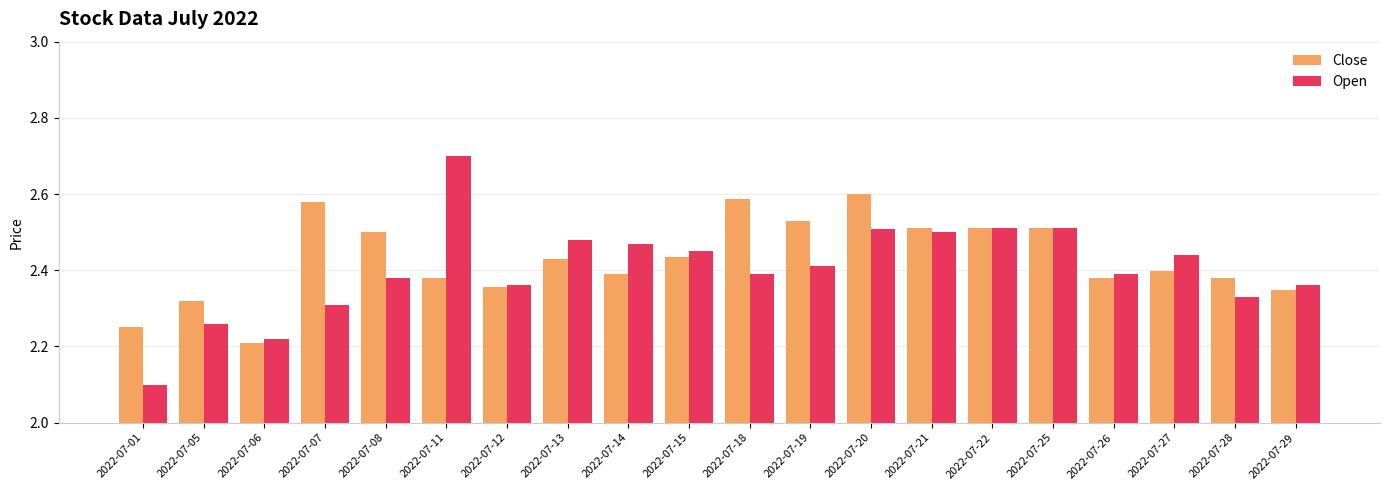

How many bars are there in each group?

2